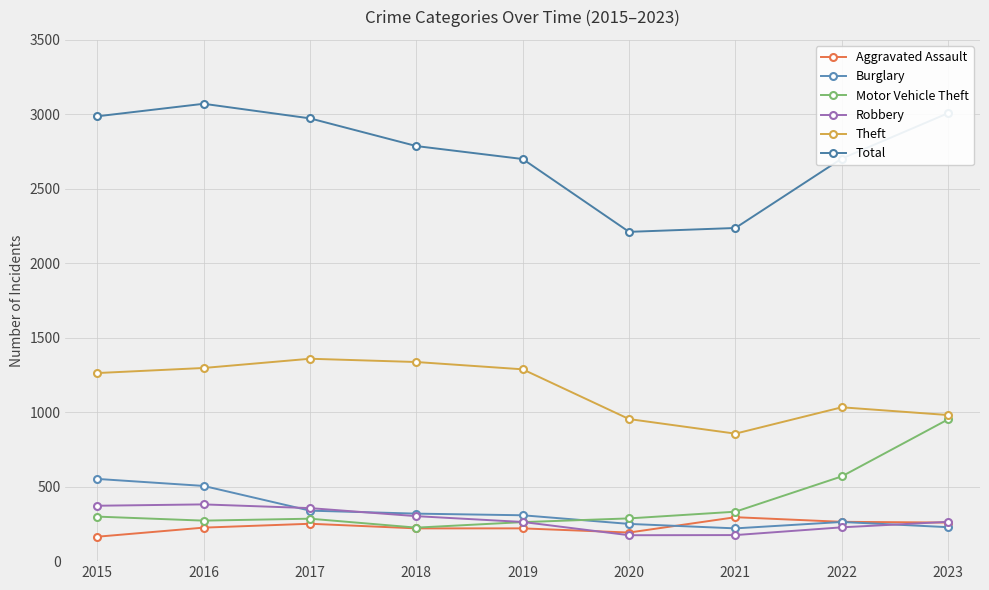

Which category has the lowest value across all series?

2015